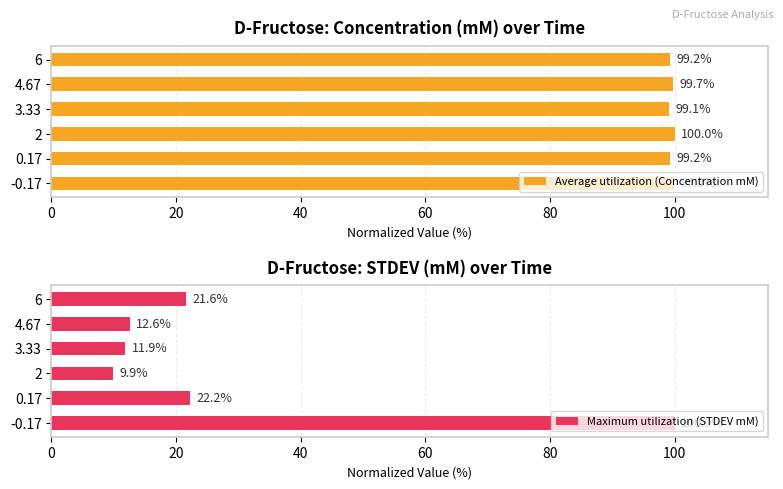

What is the value of the Average utilization (Concentration mM) bar at the 1st from the left?

99.8